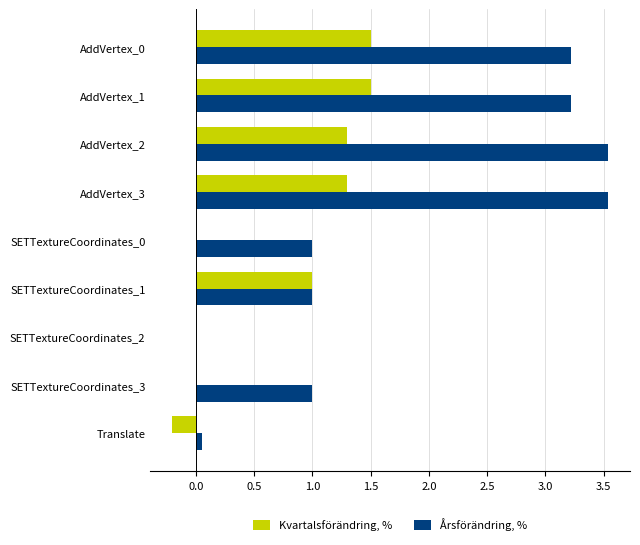

What is the highest value of the Årsförändring, % series?

3.5